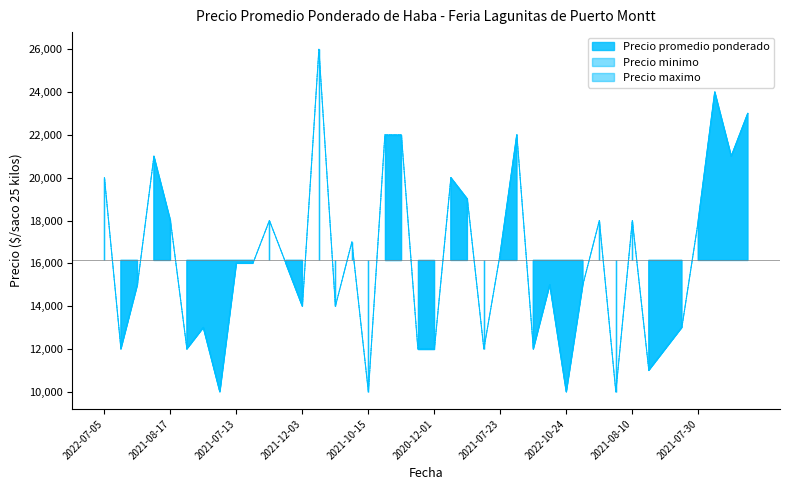

Rank the series at 2021-09-10 from highest to lowest value.

Precio promedio ponderado, Precio minimo, Precio maximo